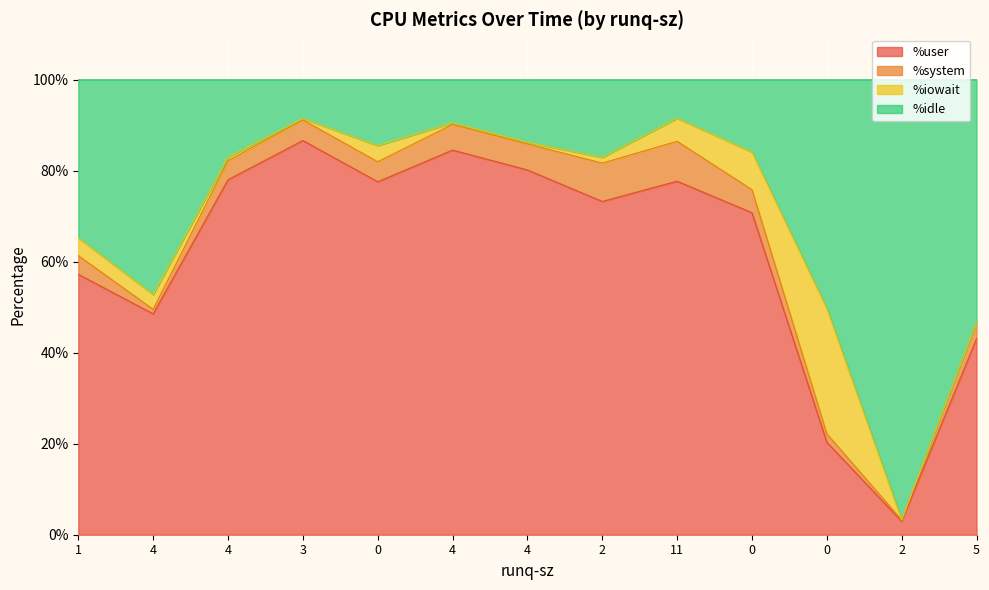

At which category does the chart reach its minimum across all series?

2